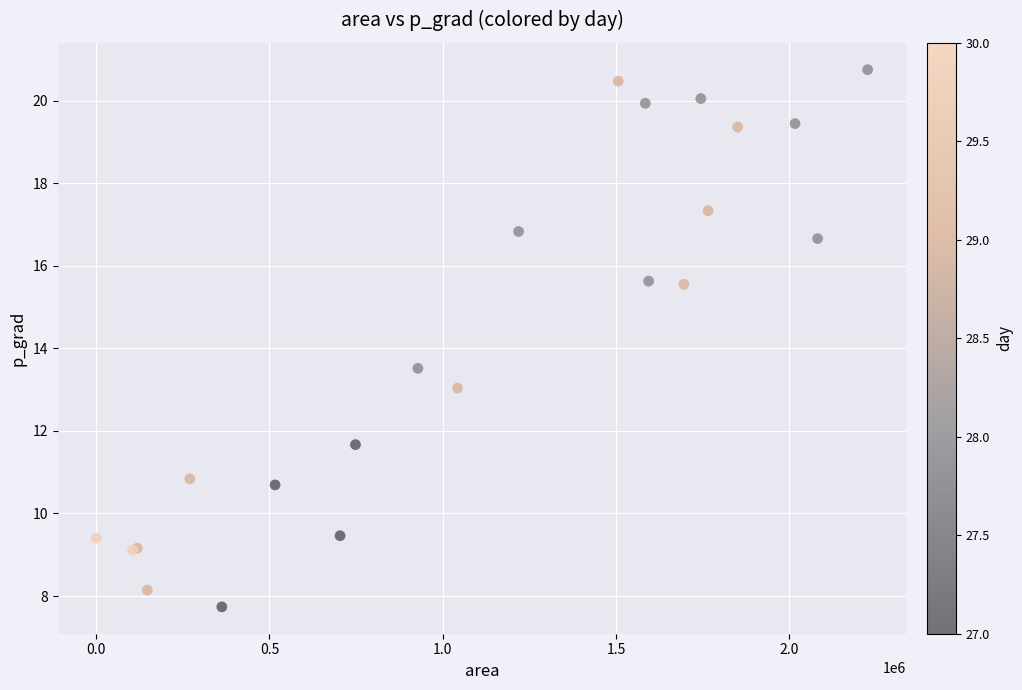

What Y value in the scatter plot is closest to 14?

13.5